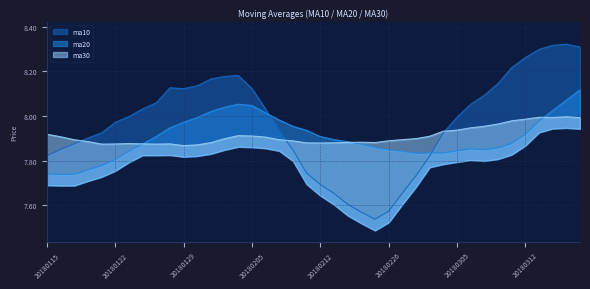

In ma20, how many points are lower than both neighbors (excluding endpoints)?

2